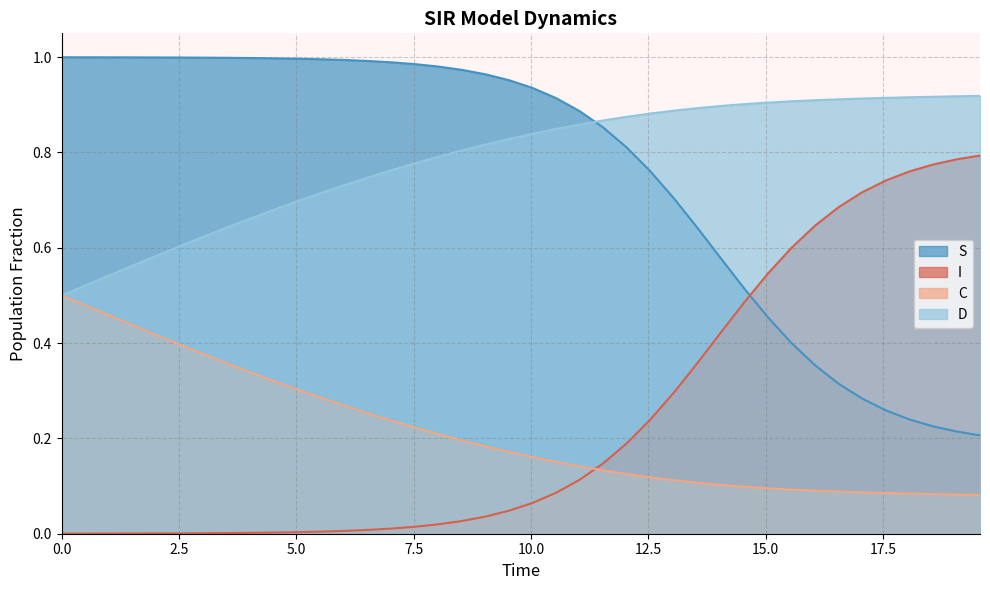

After their last crossing, which series has the higher values: S or D?

D